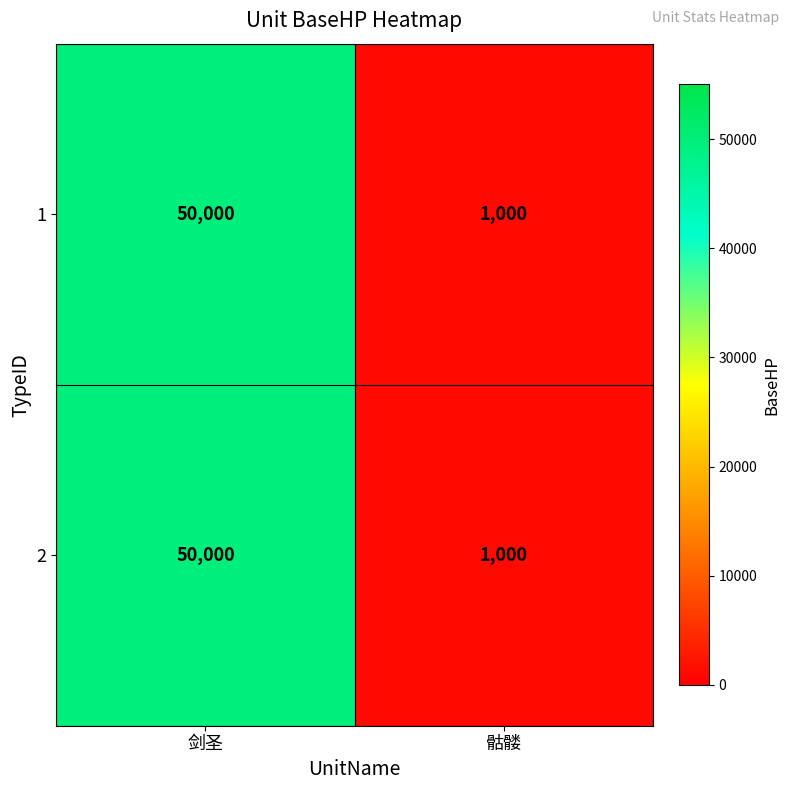

Is it true that 2 equals 25959 at 剑圣?

False